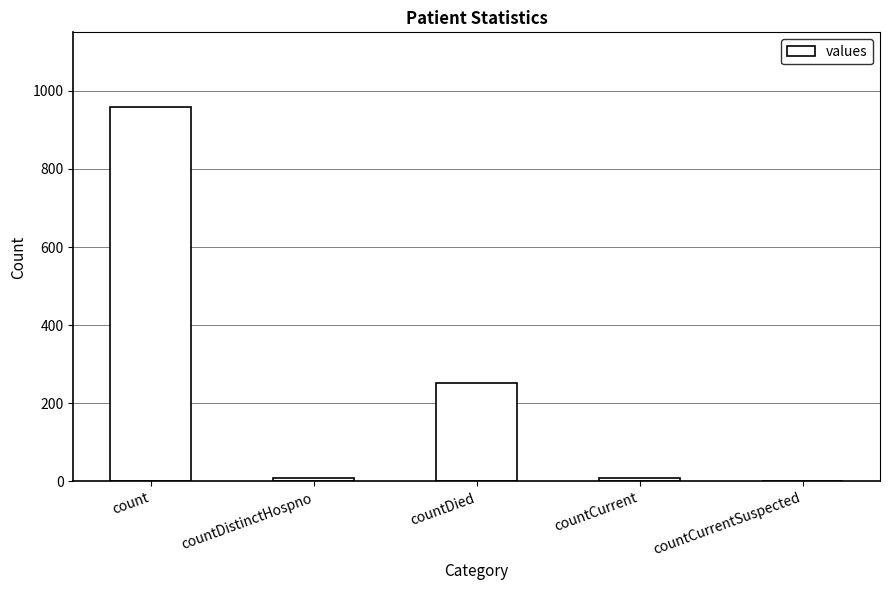

What is the difference between the values at countDied and countCurrentSuspected?

253